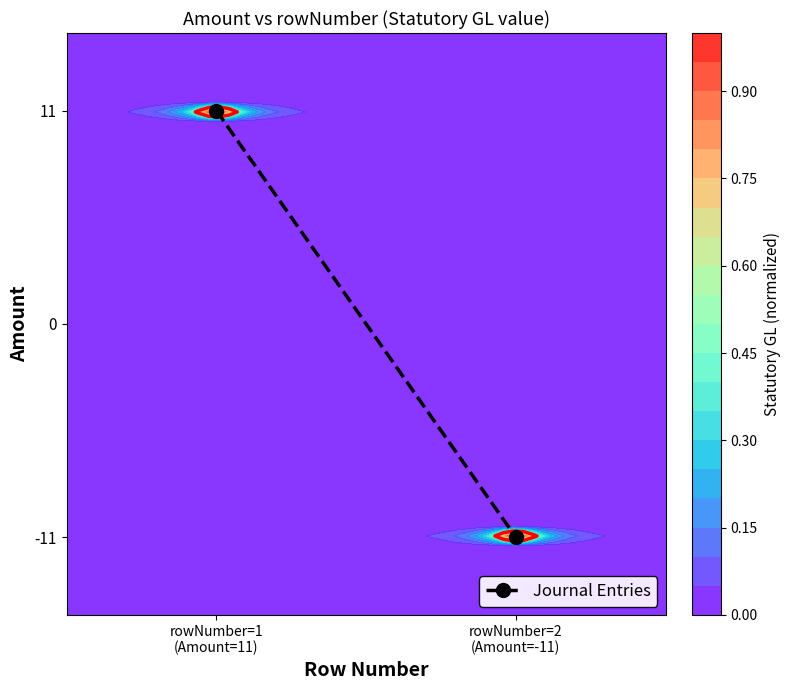

The chart shows a value of 16 at rowNumber=1
(Amount=11). True or false?

False